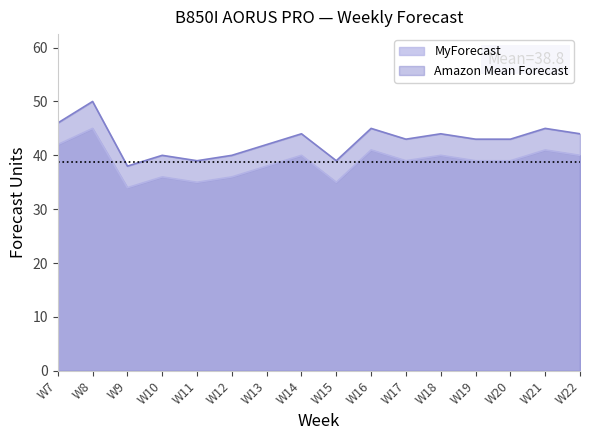

The value of Amazon Mean Forecast at W12 is 9. True or false?

False